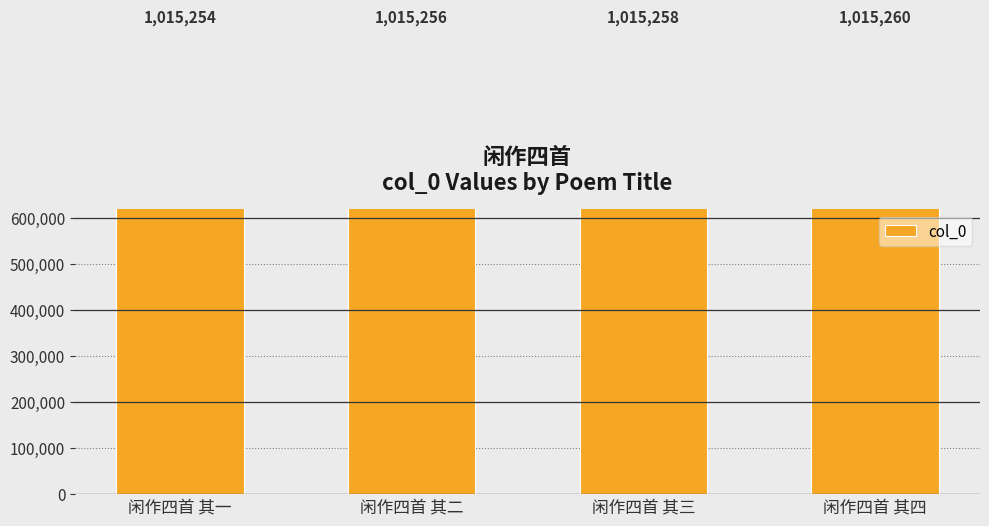

What is the ratio of the value at 闲作四首 其一 to the value at 闲作四首 其四?

1.0